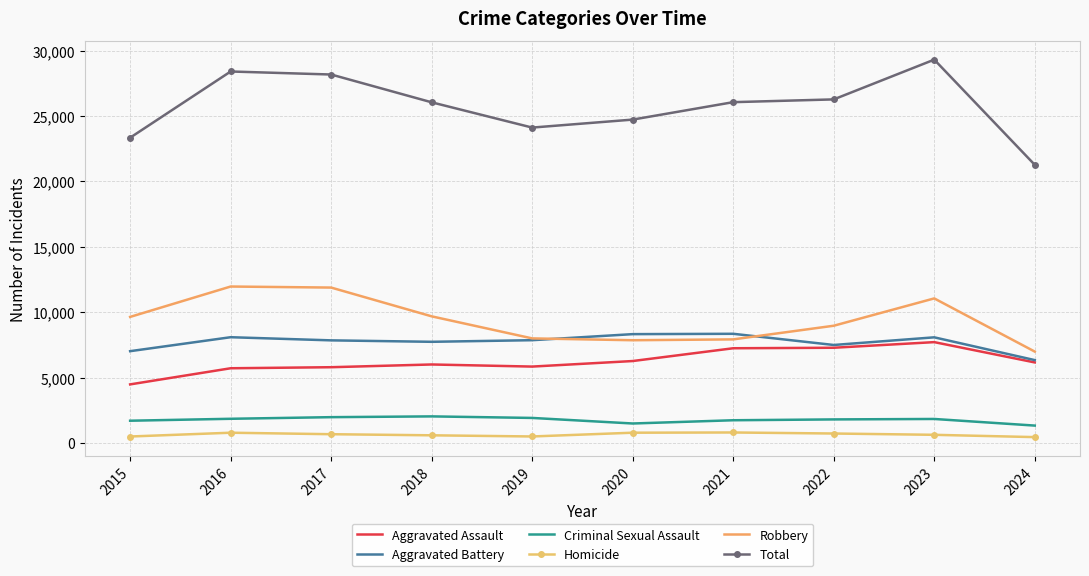

In Total, how many points are higher than both neighbors (excluding endpoints)?

2